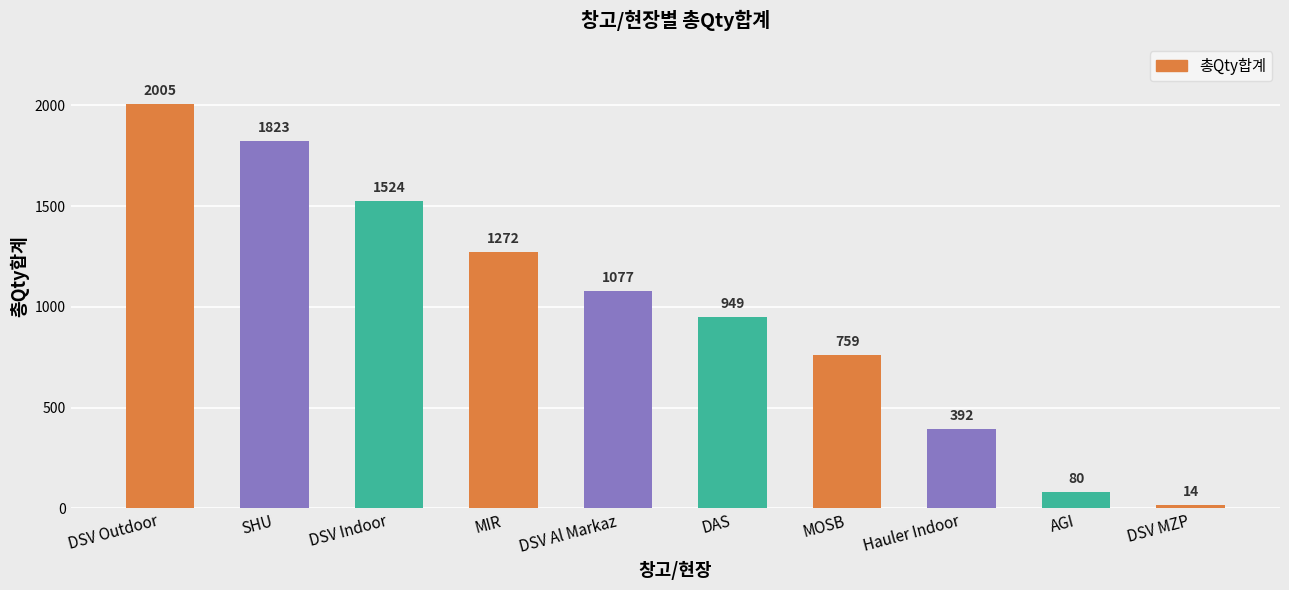

What is the label of the 5th bar from the right?

DAS